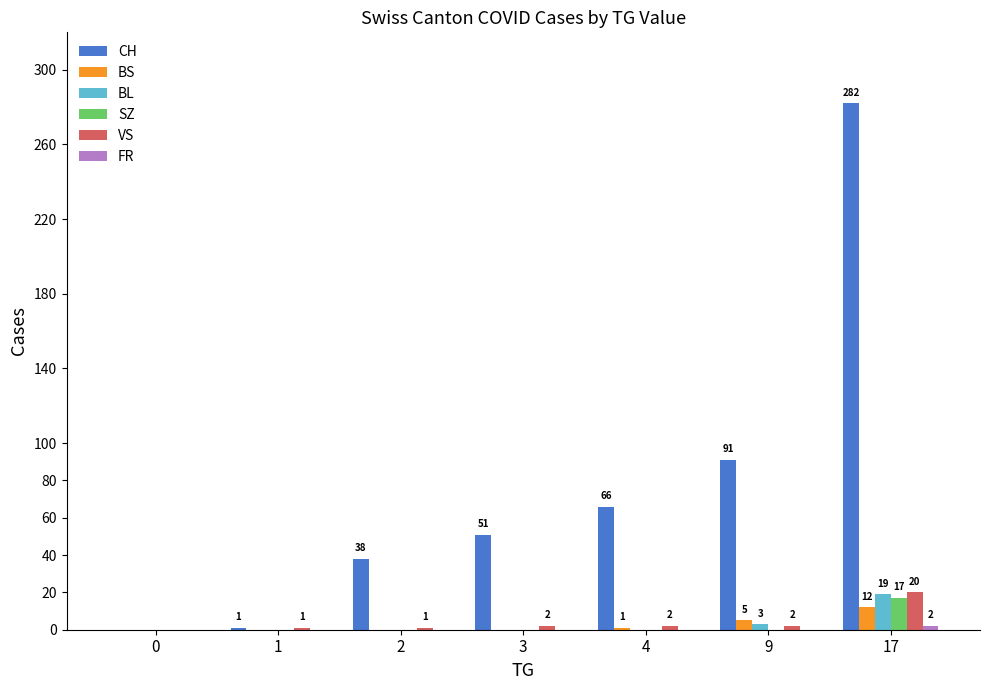

What value does the CH series have at 4, to the nearest 10?

70